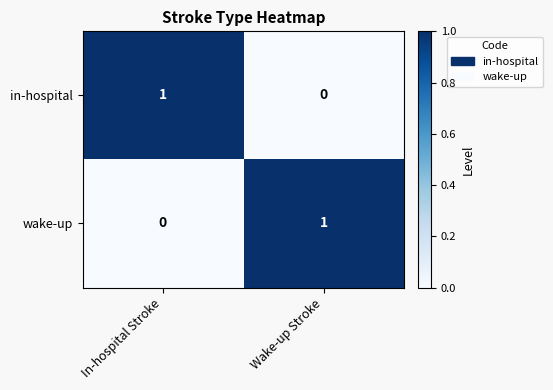

What is the difference between the highest and lowest values at Wake-up Stroke?

1